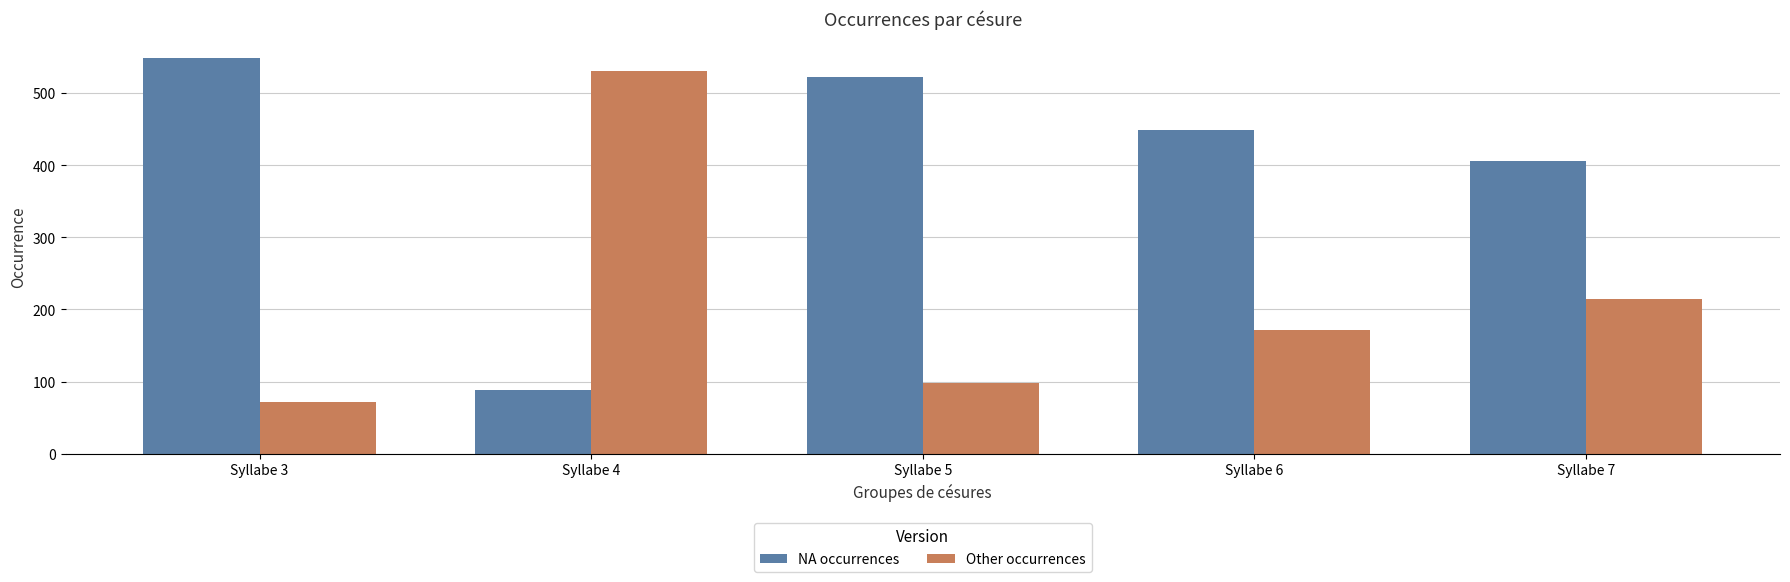

Read the NA occurrences value at Syllabe 4, to the nearest 50.

100